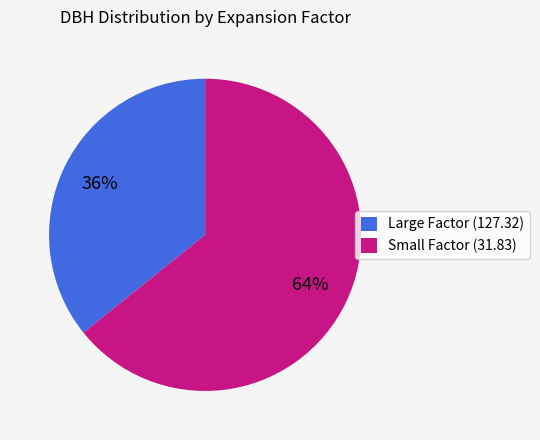

To the nearest percent, what is the combined percentage of Small Factor (31.83) and Large Factor (127.32)?

100%